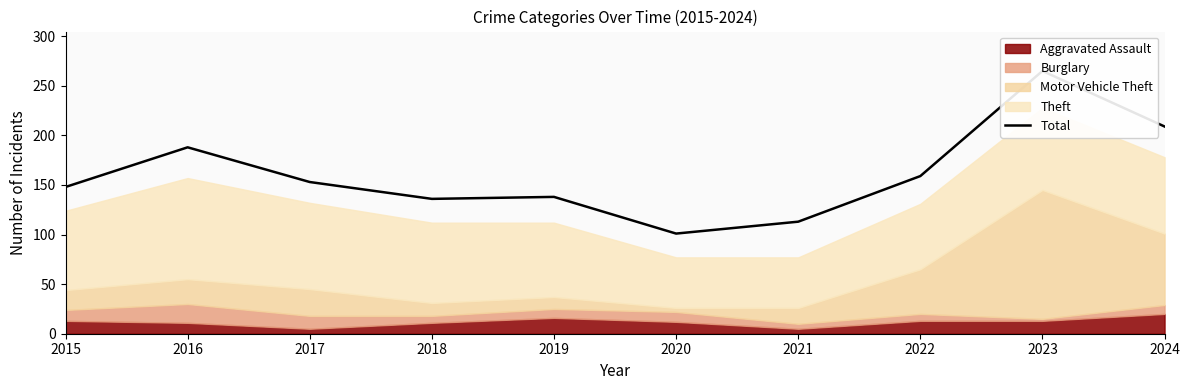

Reading left to right, transcribe all the data shown in this chart.

148	188	153	136	138	101	113	159	265	209